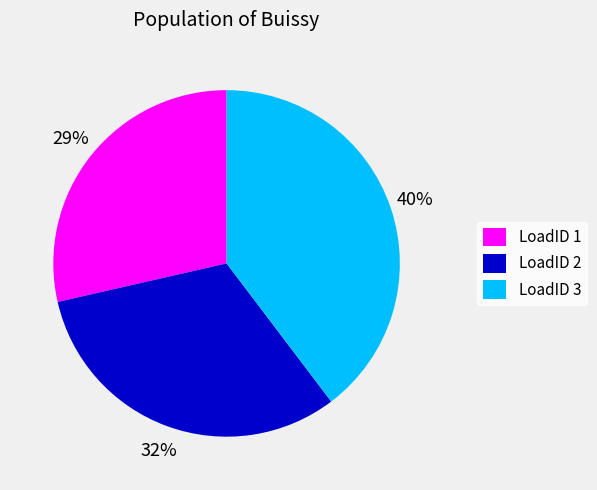

To the nearest percent, what percentage of the pie is LoadID 2?

32%